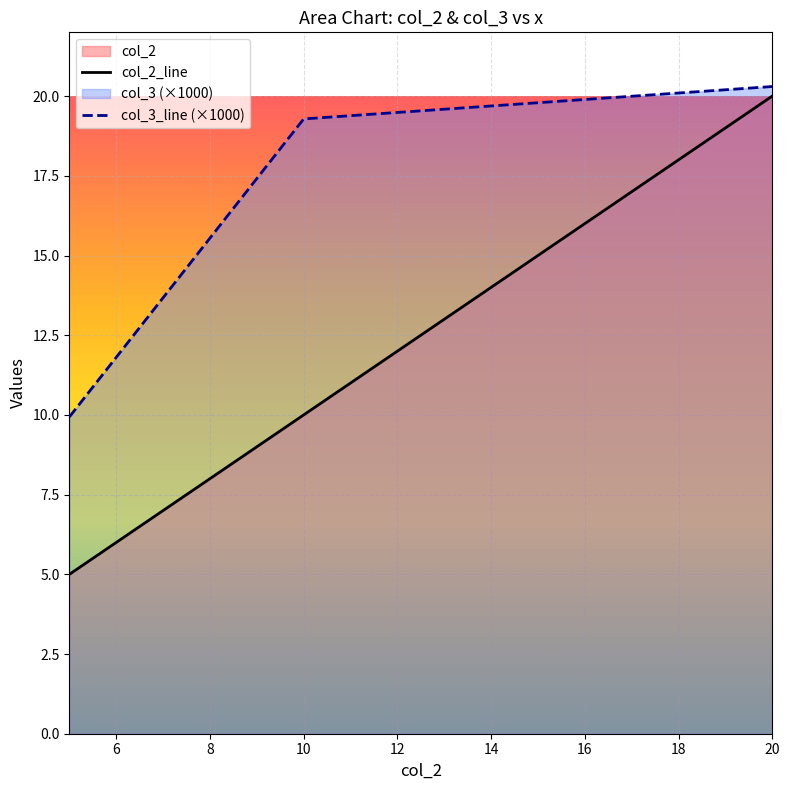

At how many categories does at least one series exceed 17?

2